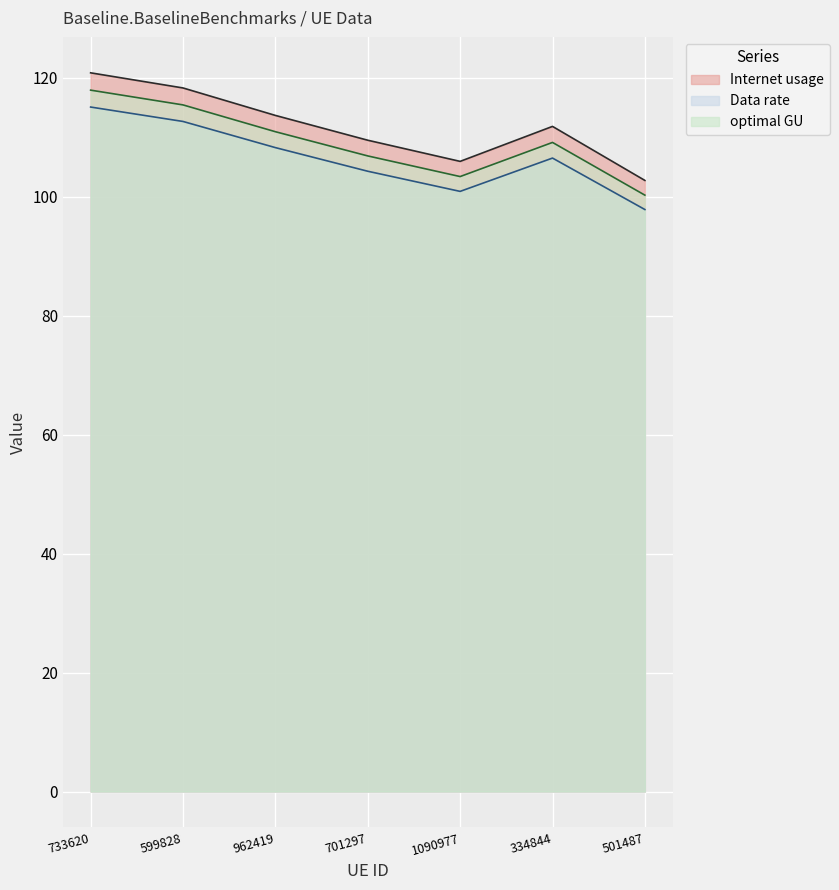

Which category has the highest value across all series?

733620